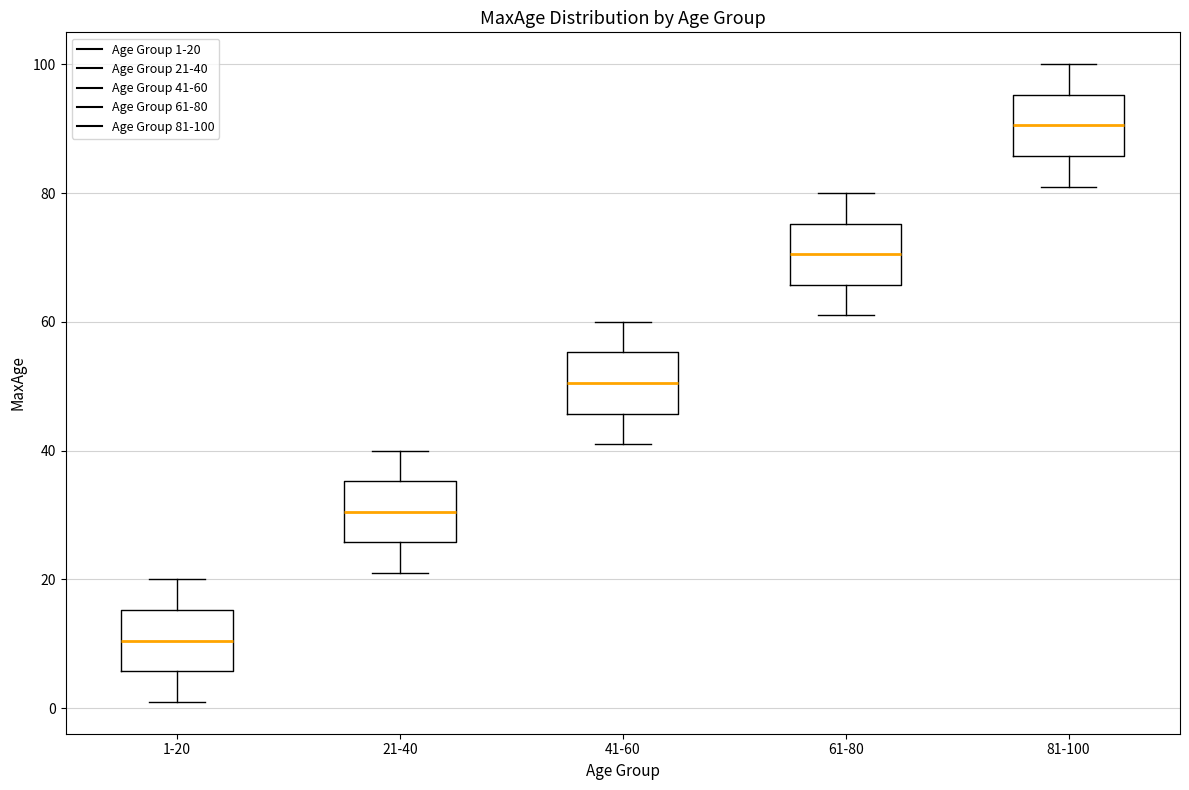

Reading left to right, transcribe this box plot: for each box, give where its median line is, the range the box spans, and where its two whiskers end, as read against the y-axis. The values are not printed on the chart, so give them approximately, as read against the axis.

1-20: median 10, box 6 to 16, whiskers 2 to 20
21-40: median 30, box 26 to 36, whiskers 22 to 40
41-60: median 50, box 46 to 56, whiskers 42 to 60
61-80: median 70, box 66 to 76, whiskers 62 to 80
81-100: median 90, box 86 to 96, whiskers 82 to 100